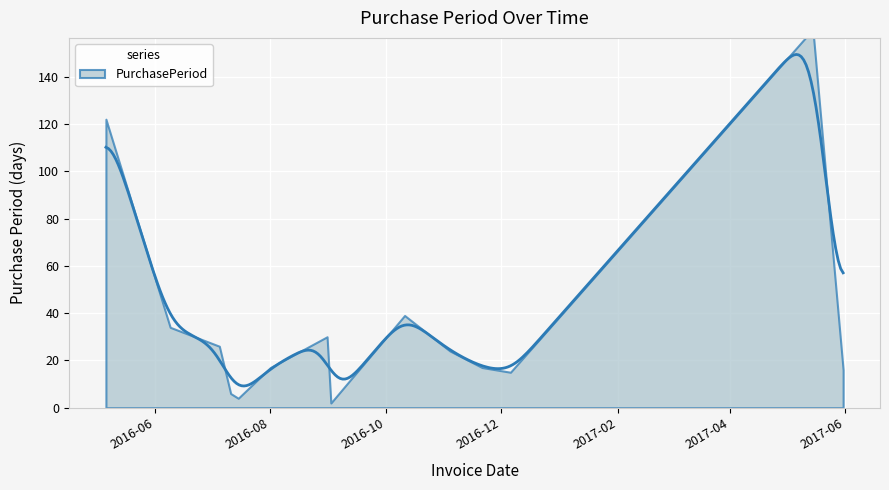

What is the difference between the values at 2016-07-11 and 2016-08-31?

24